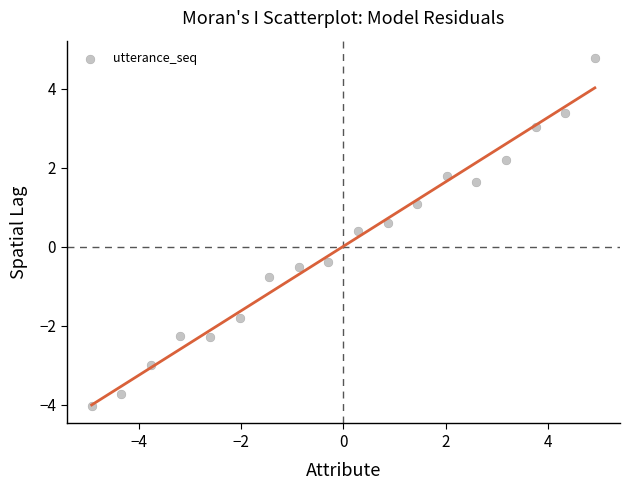

What is the range of Y values (max minus min)?

8.8